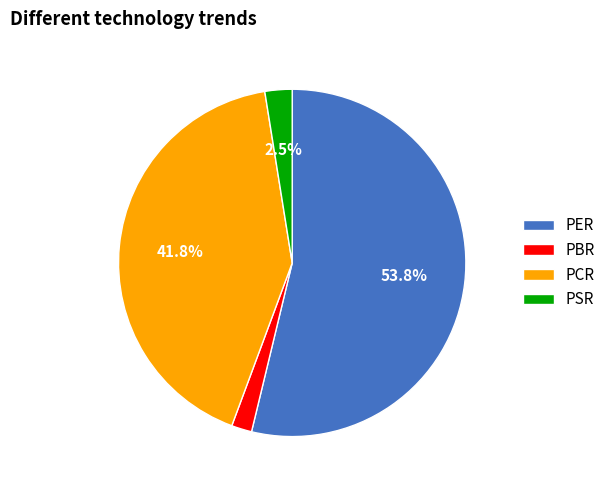

How many slices are in this pie chart?

4